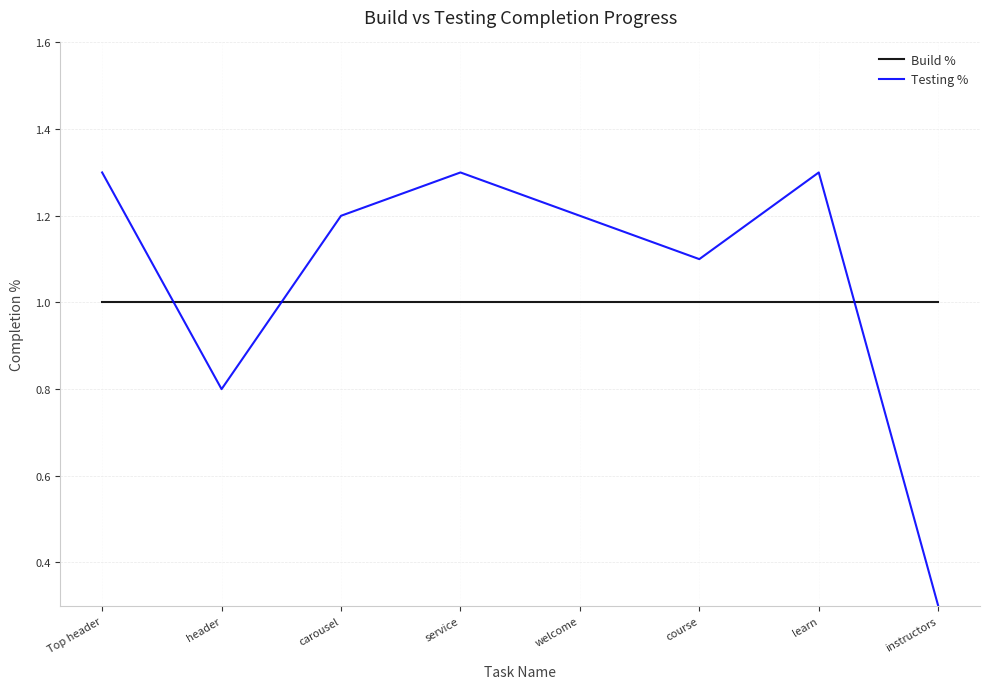

What are all the series names shown in the legend?

Build %, Testing %